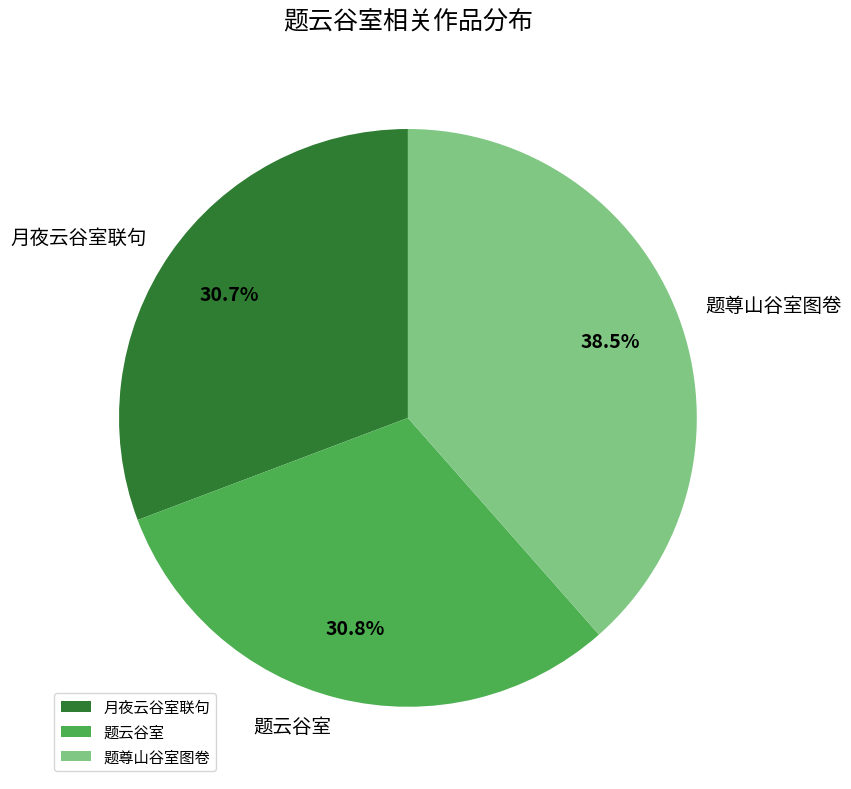

Which has a higher value, 月夜云谷室联句 or 题尊山谷室图卷?

题尊山谷室图卷